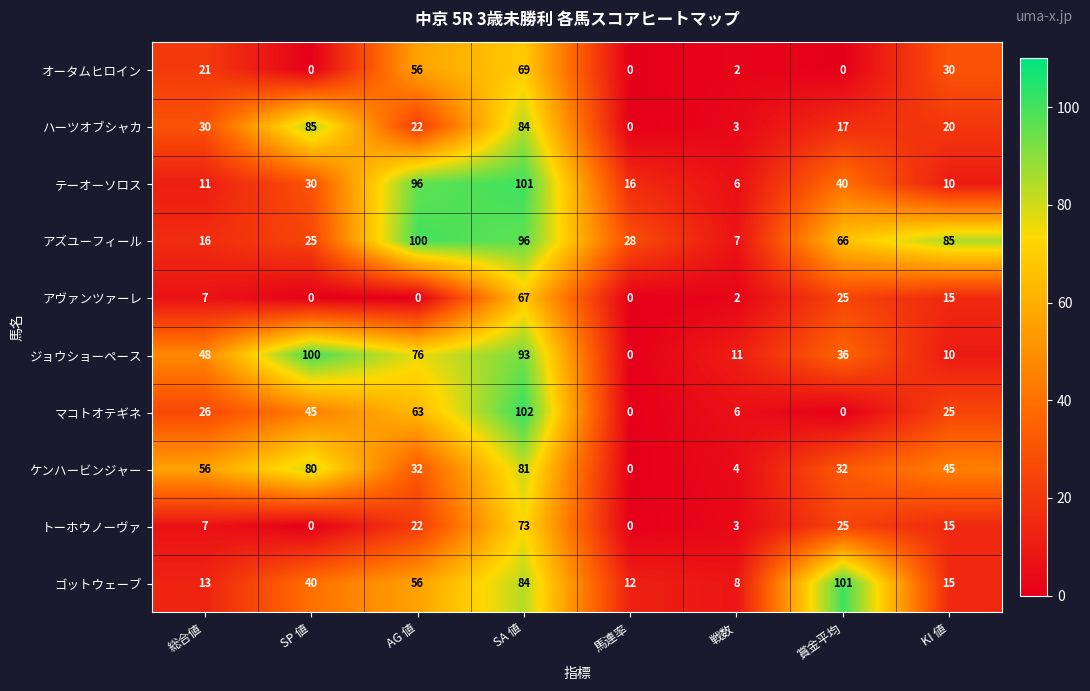

What is the sum of the オータムヒロイン values at 総合値 and SA 値?

90